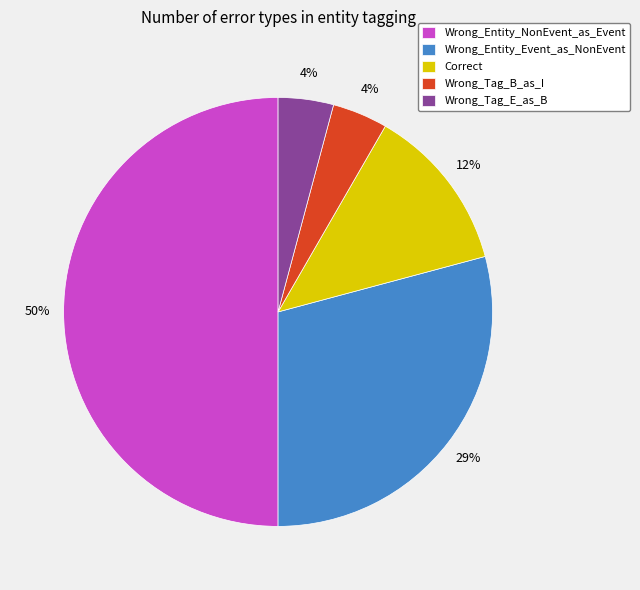

Count the number of slices in the pie.

5